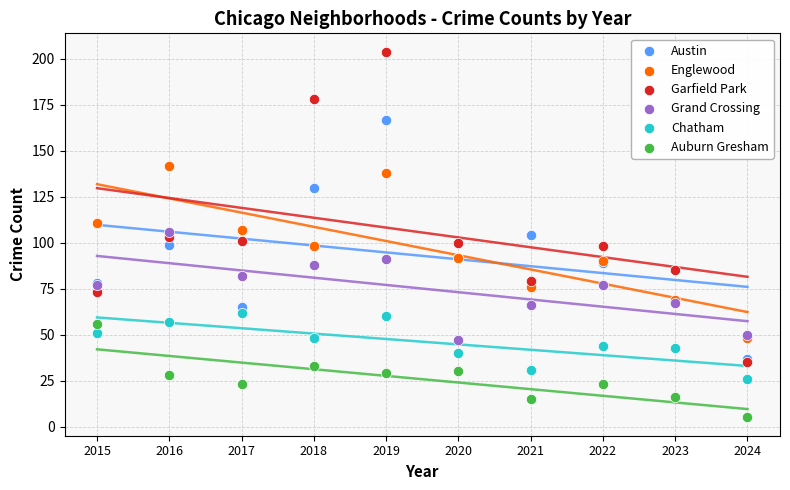

Which series reaches the maximum Y coordinate?

Garfield Park